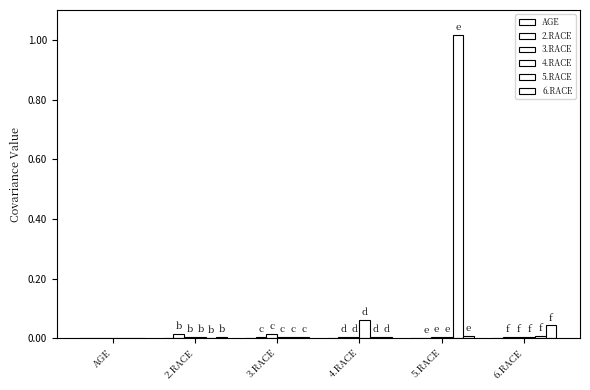

Does the chart contain stacked bars?

No